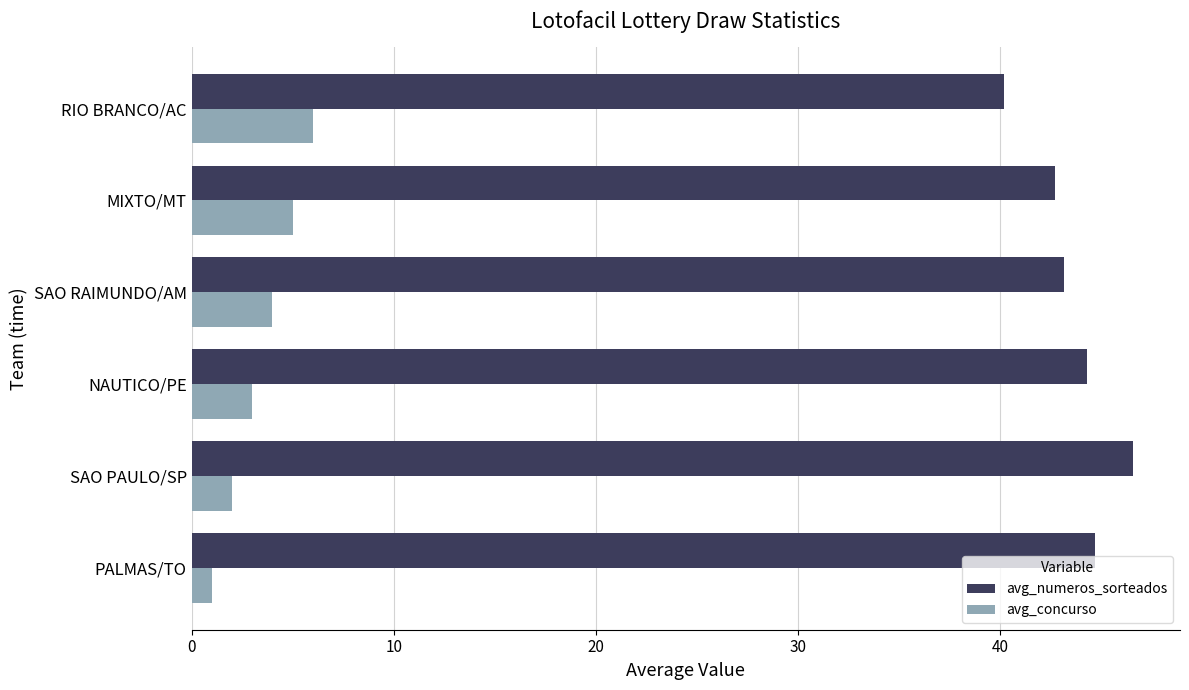

True or false: avg_numeros_sorteados has a value of 42.7 at MIXTO/MT.

True